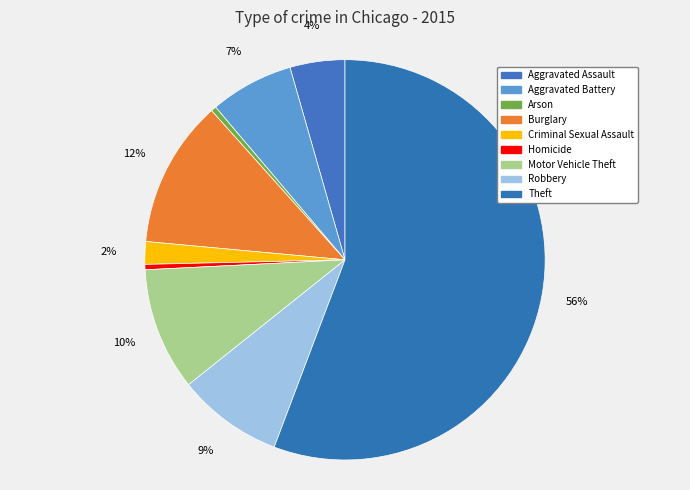

Is the sum of Burglary and Robbery greater than half?

No